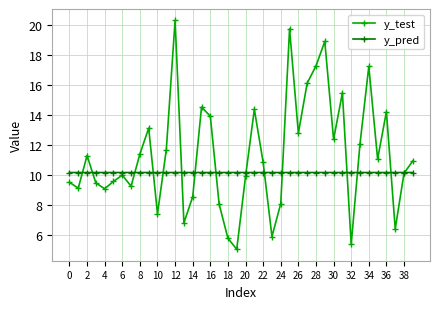

List the series in order of their overall mean, lowest first.

y_pred, y_test